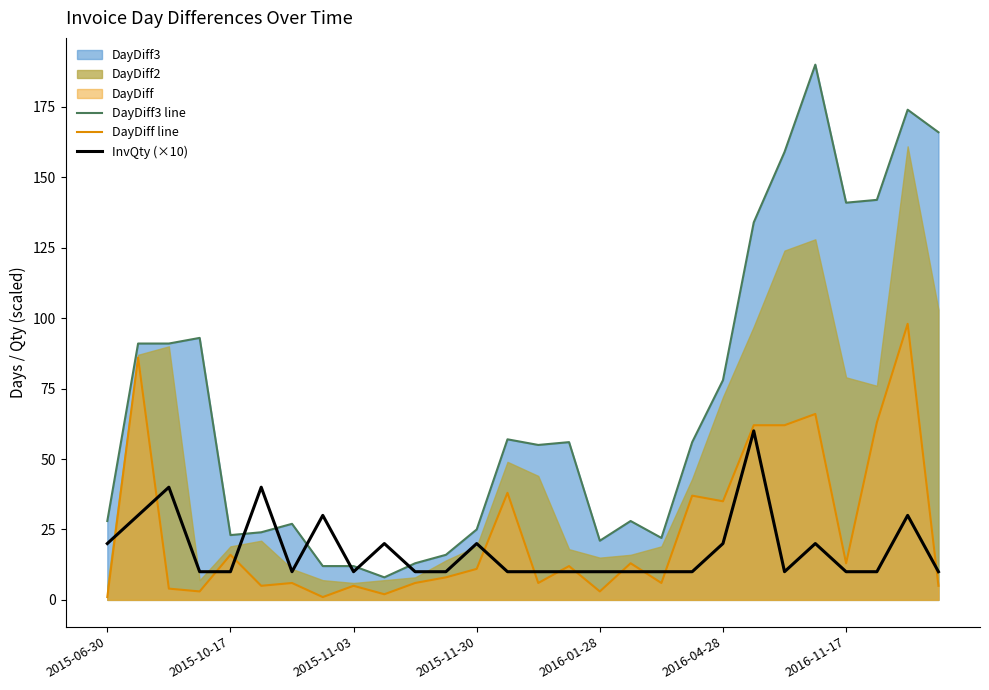

Reading left to right, transcribe all the data shown in this chart.

DayDiff3 line: 28	91	91	93	23	24	27	12	12	8	13	16	25	57	55	56	21	28	22	56	78	134	159	190	141	142	174	166
DayDiff line: 1	86	4	3	16	5	6	1	5	2	6	8	11	38	6	12	3	13	6	37	35	62	62	66	13	63	98	5
InvQty (×10): 20	30	40	10	10	40	10	30	10	20	10	10	20	10	10	10	10	10	10	10	20	60	10	20	10	10	30	10